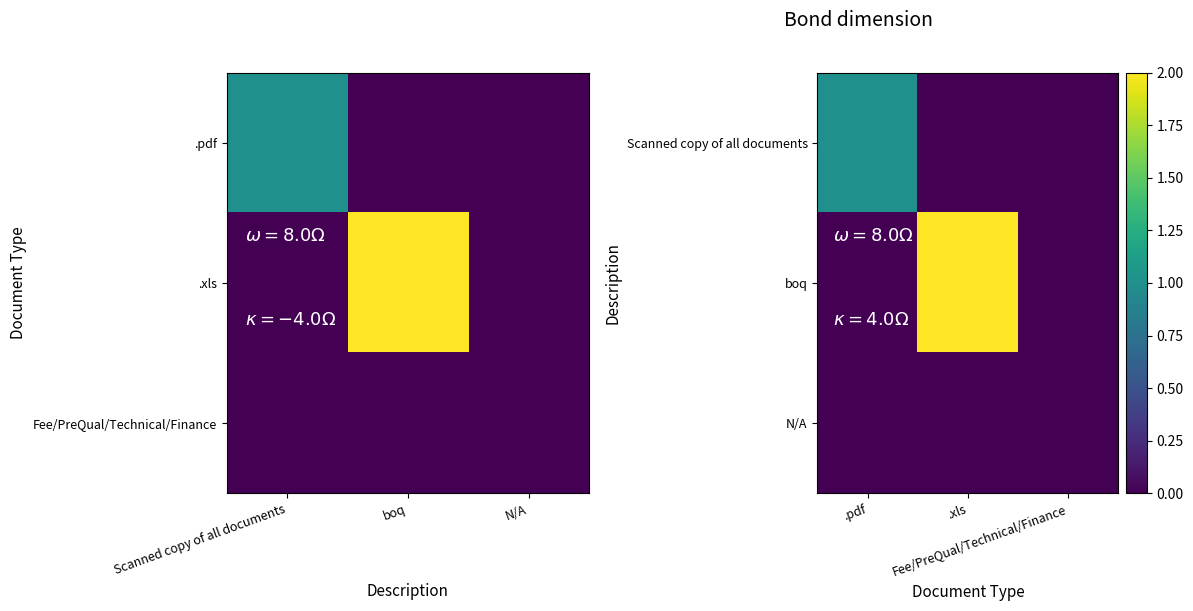

Is it true that boq equals -1 at .pdf?

False